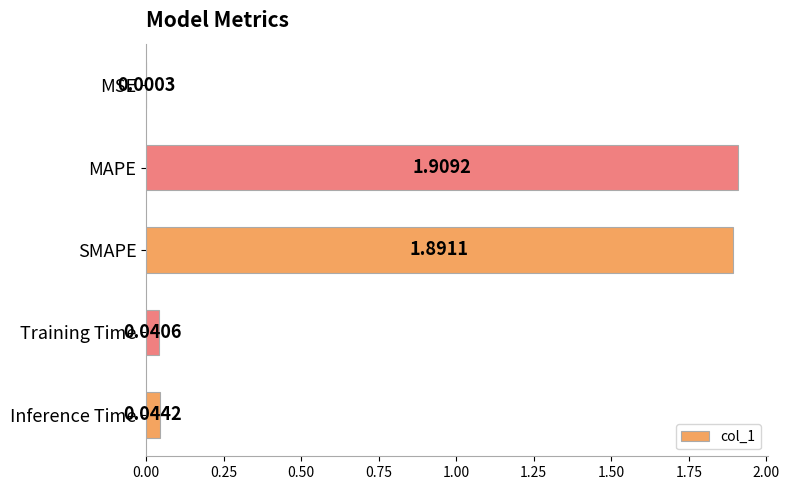

At which category does the chart reach its peak across all series?

MAPE